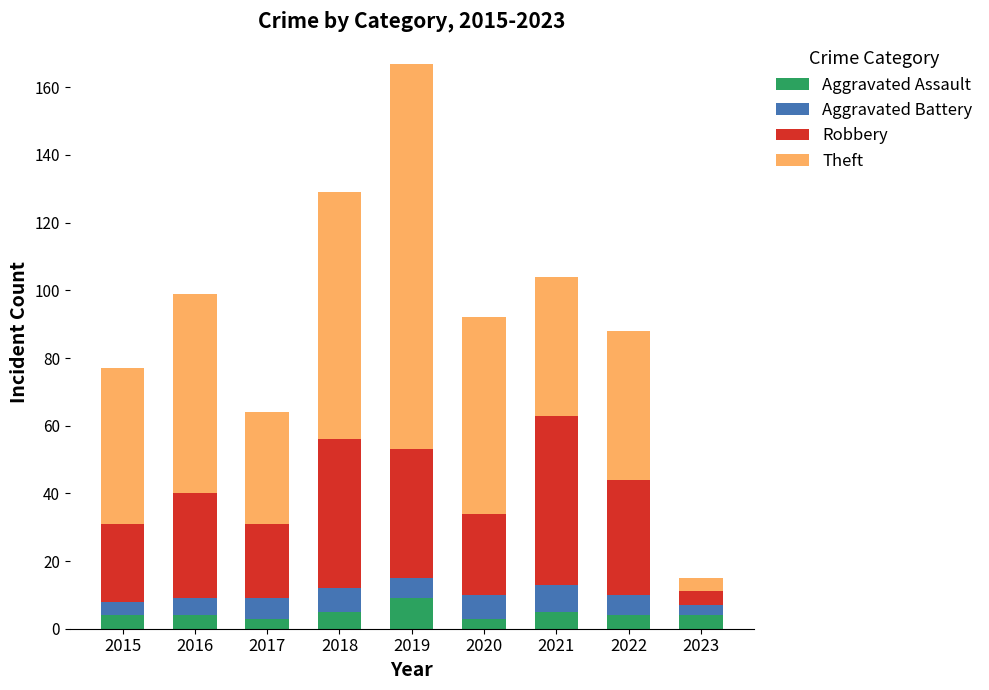

Is it true that Aggravated Assault equals 5 at 2018?

True